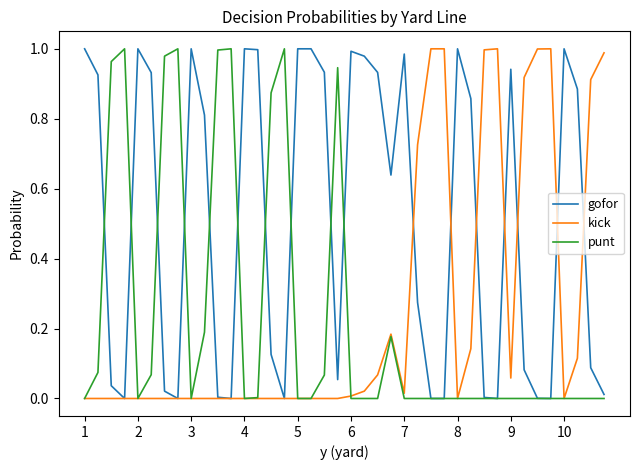

Which series has the largest total across all categories?

gofor